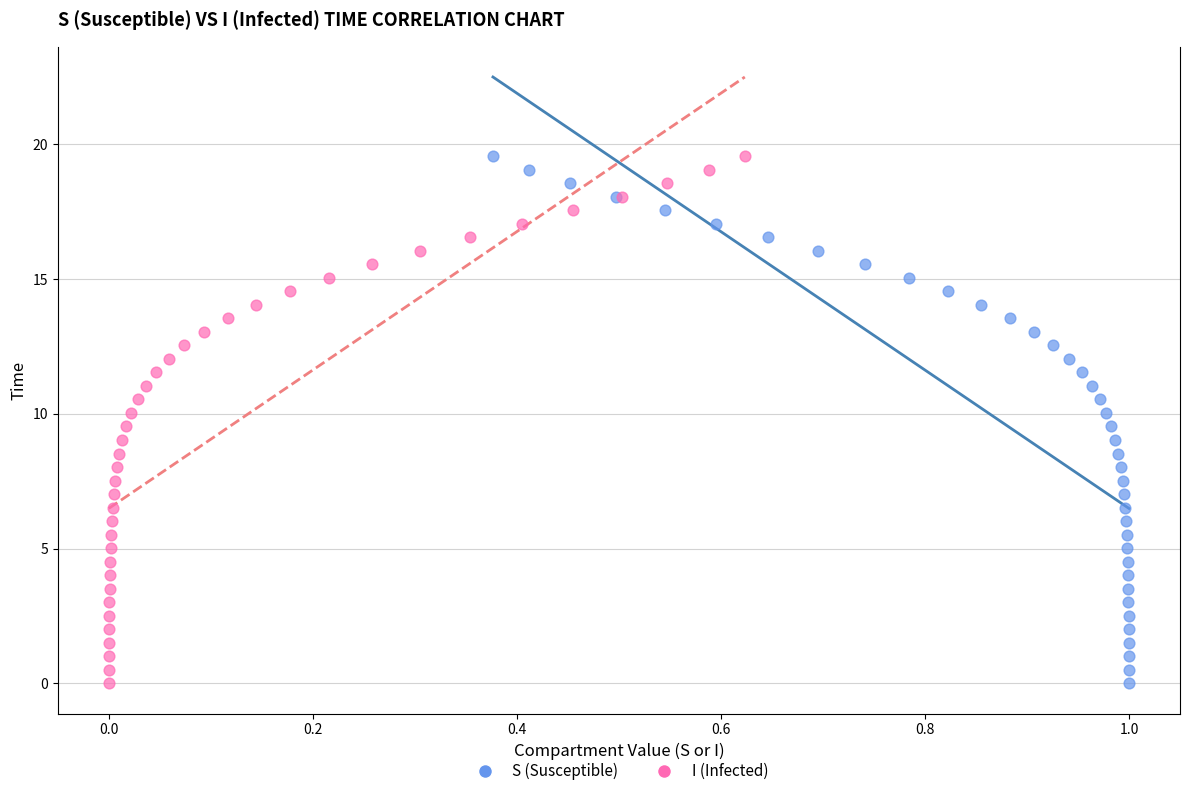

What are all the series names shown in the legend?

S (Susceptible), I (Infected)